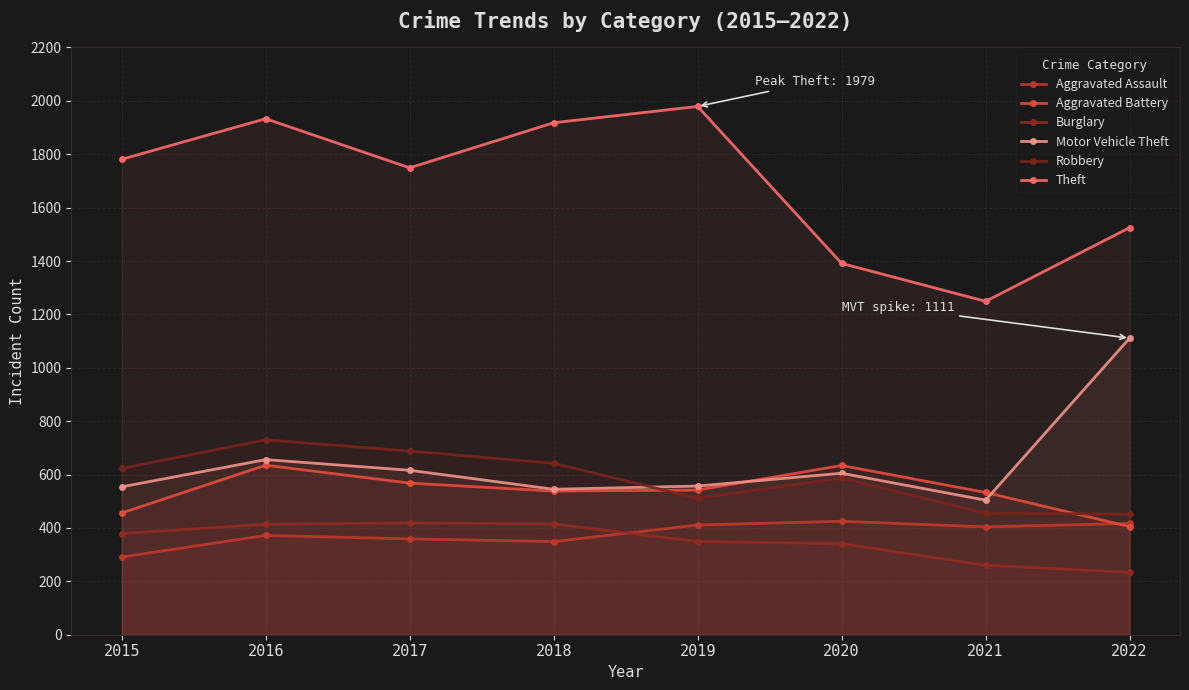

What is the value of the Burglary point at the 1st from the left?

379